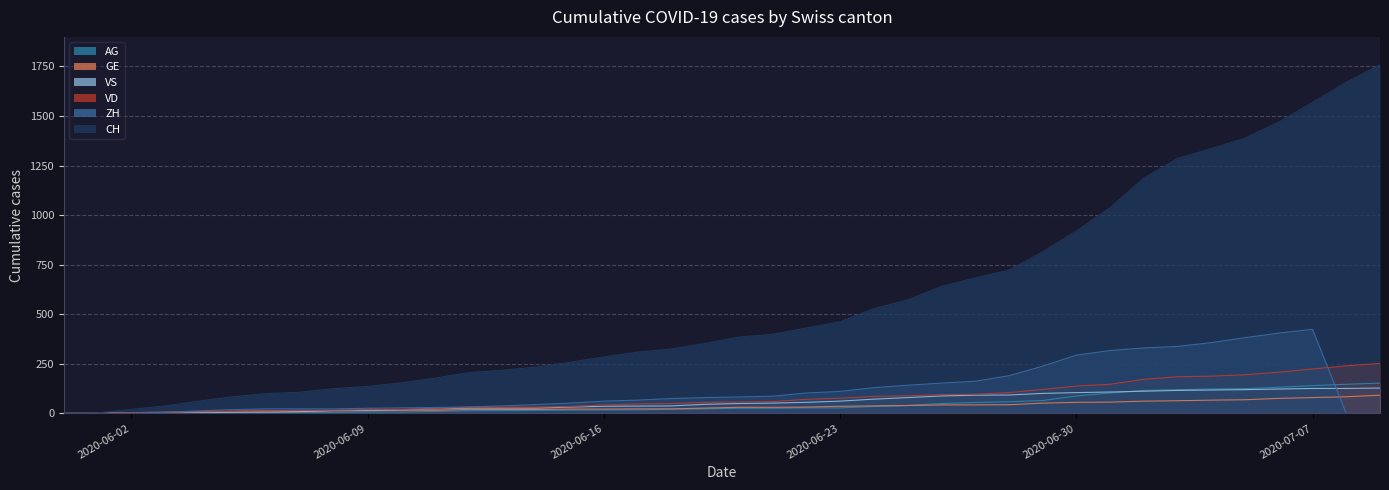

What is the label of the 9th point from the right?

2020-07-01